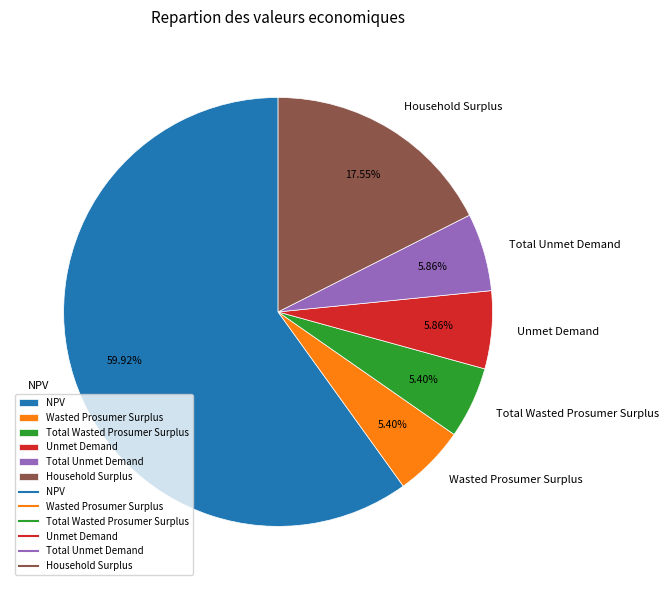

To the nearest percent, what portion does NPV represent?

60%